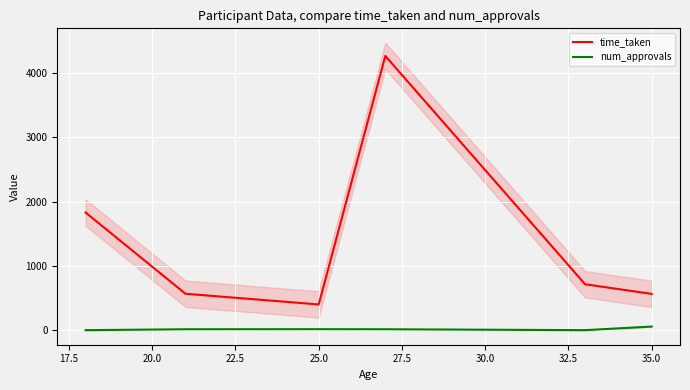

What is the lowest value of the time_taken series?

399.9